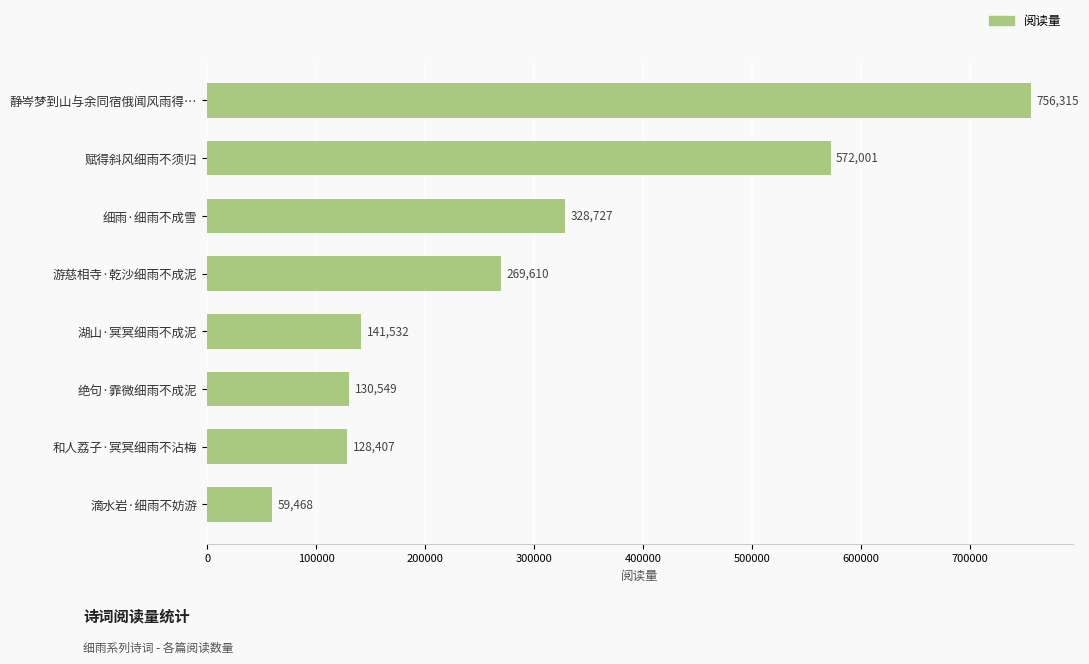

Reading top to bottom, what are all the values shown in this chart?

静岑梦到山与余同宿俄闻风雨得…=756315	赋得斜风细雨不须归=572001	细雨·细雨不成雪=328727	游慈相寺·乾沙细雨不成泥=269610	湖山·冥冥细雨不成泥=141532	绝句·霏微细雨不成泥=130549	和人荔子·冥冥细雨不沾梅=128407	滴水岩·细雨不妨游=59468